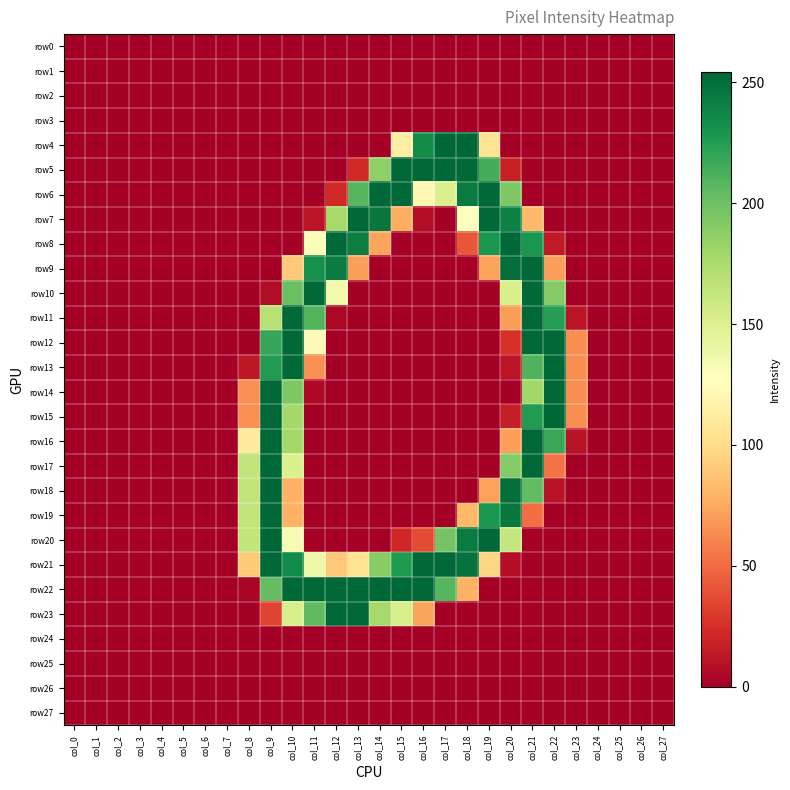

Which series has the largest total across all categories?

row22